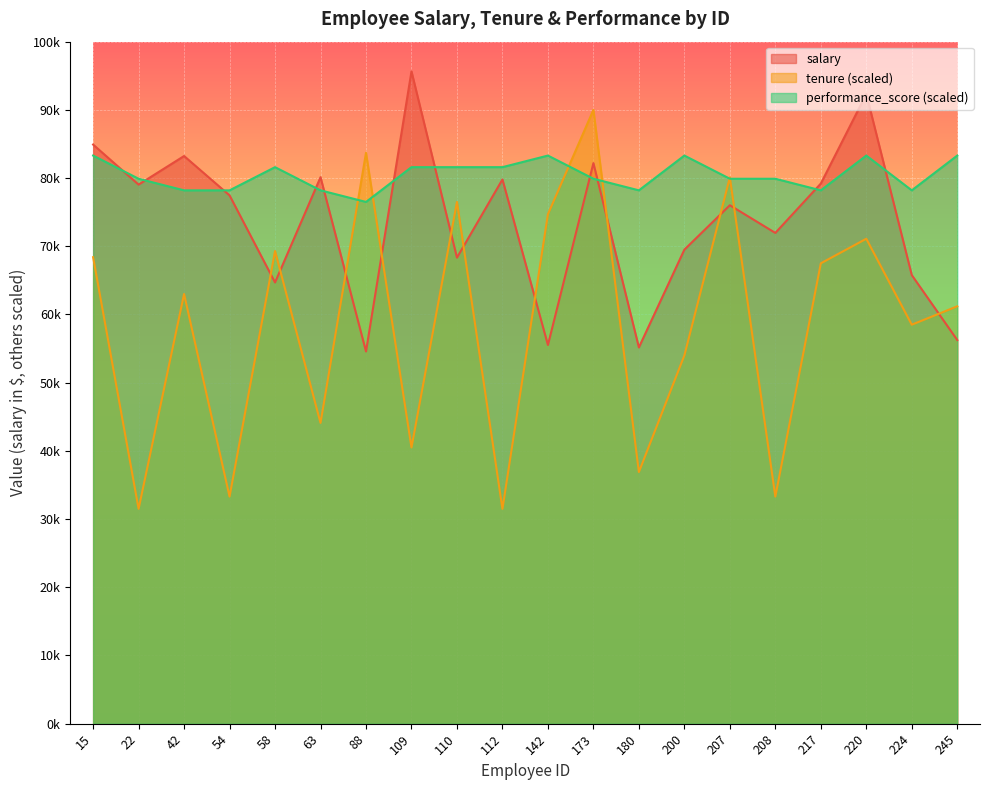

How many lines are shown in the chart?

3